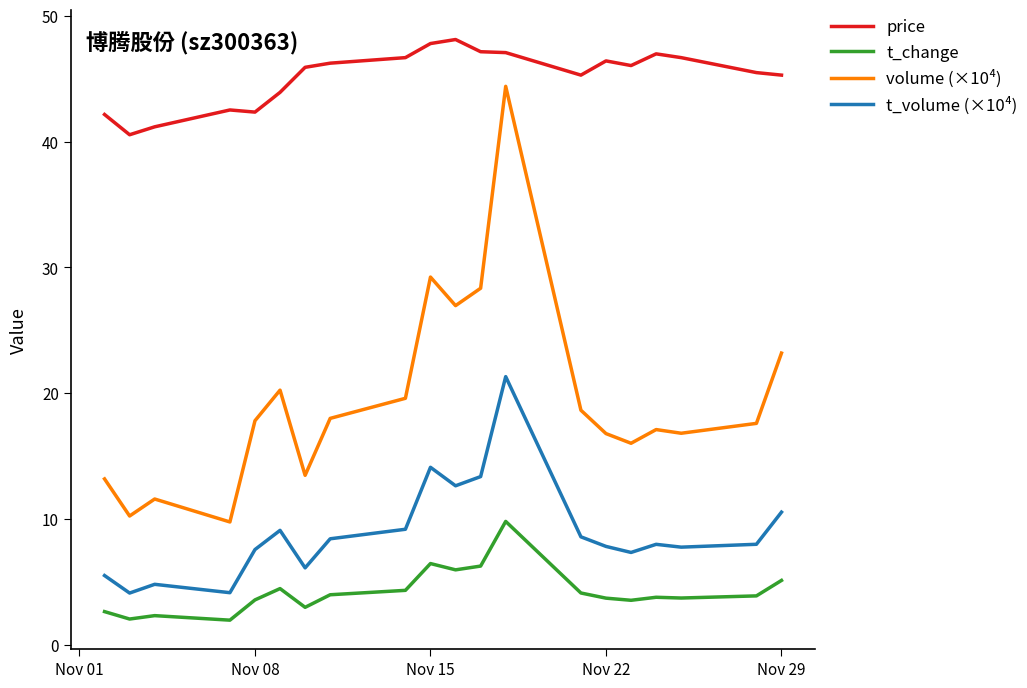

True or false: price and t_volume (×10⁴) intersect in this chart.

False